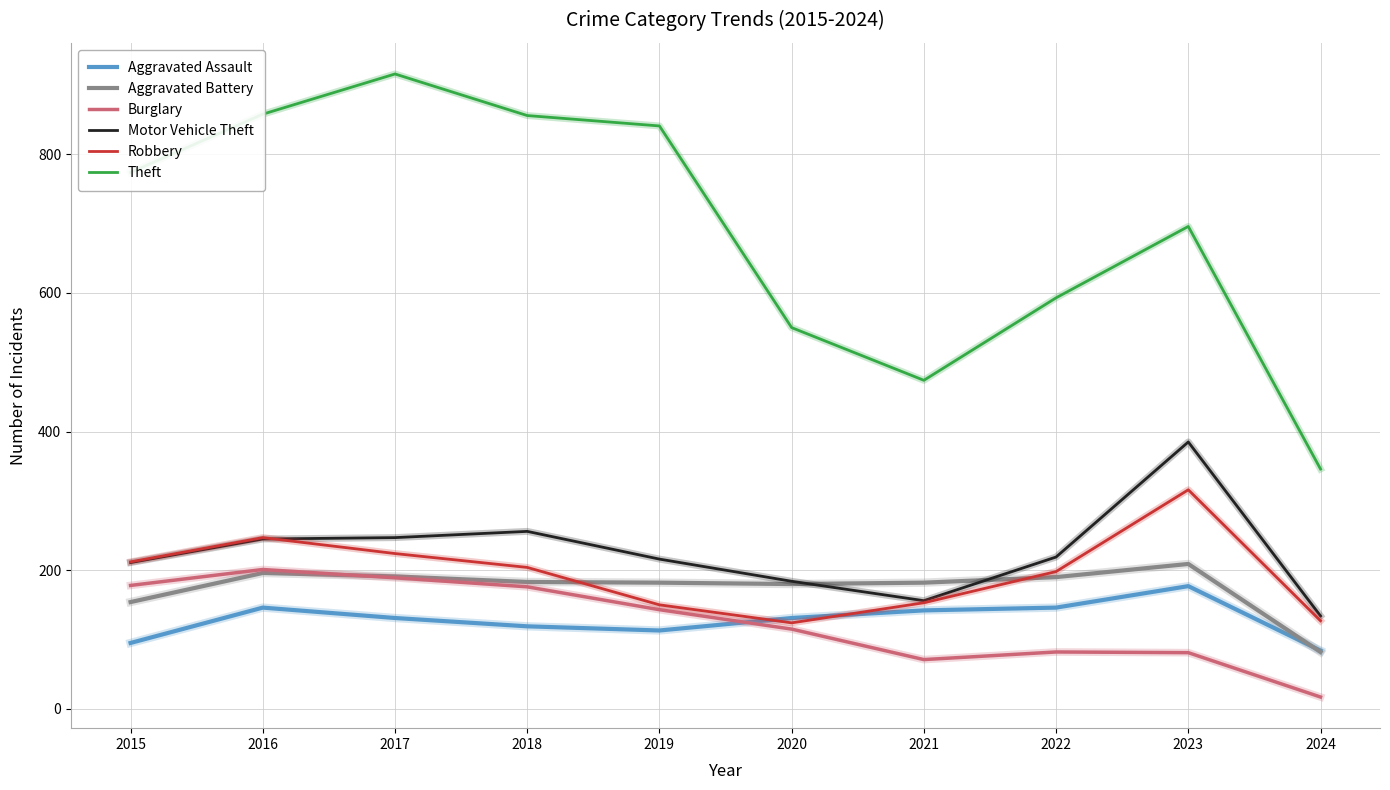

What is the greatest value displayed?

916